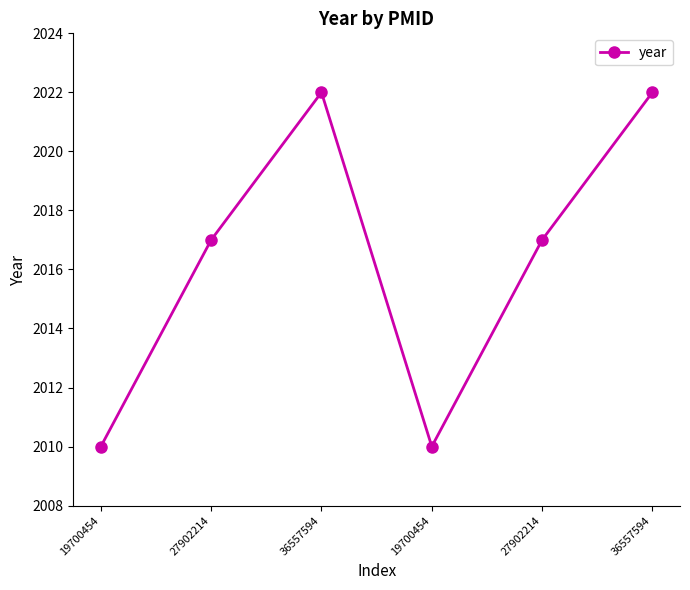

How many categories are shown in the chart?

6